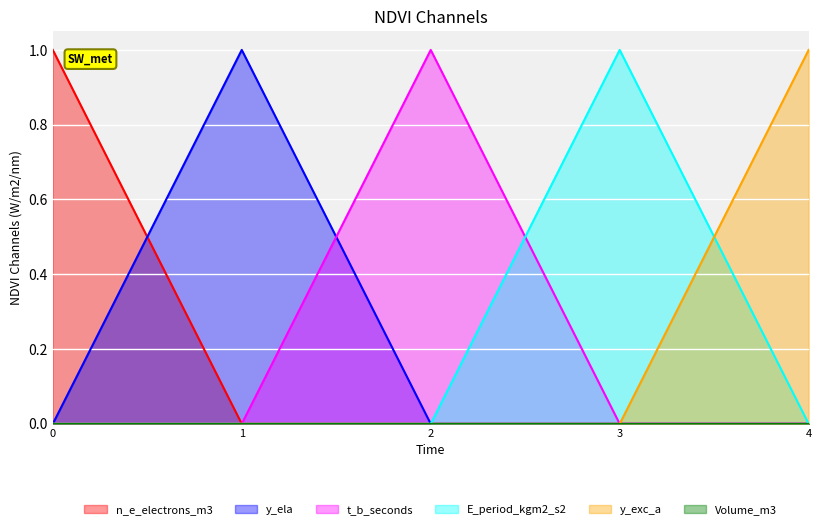

True or false: n_e_electrons_m3 and E_period_kgm2_s2 intersect in this chart.

False